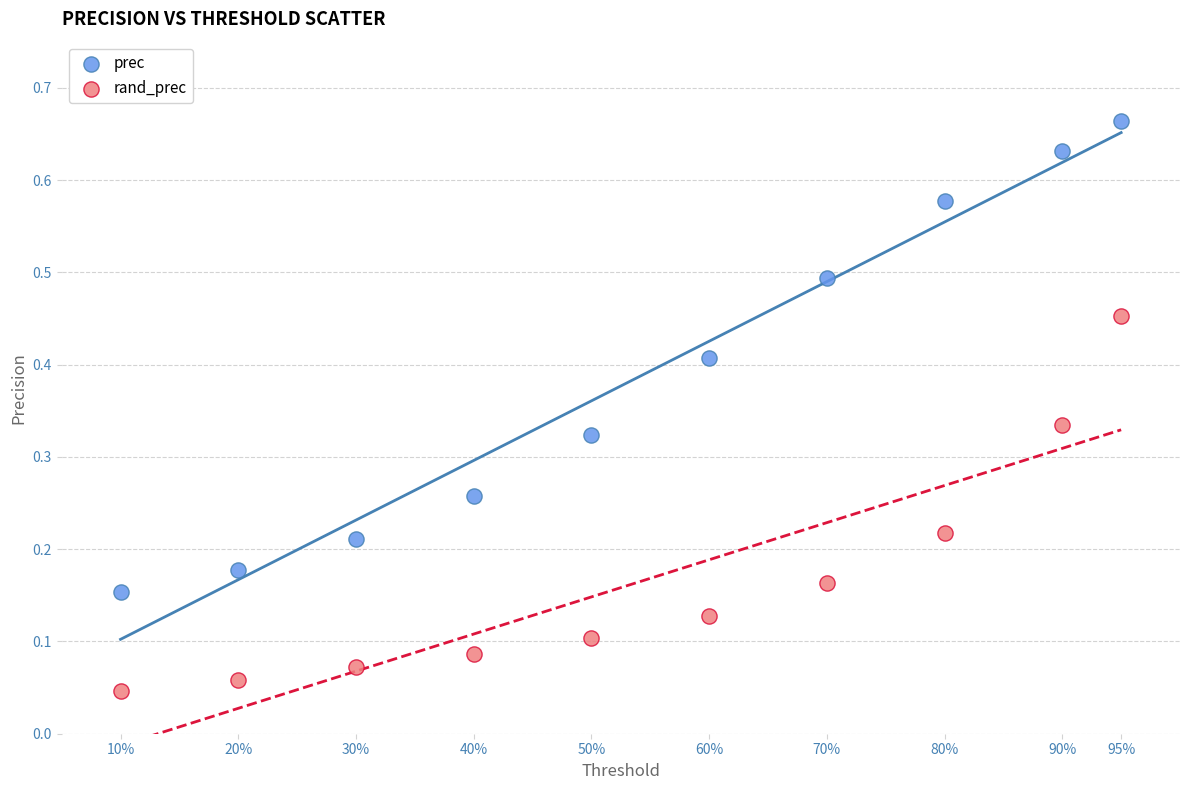

Which series reaches the minimum Y coordinate?

rand_prec